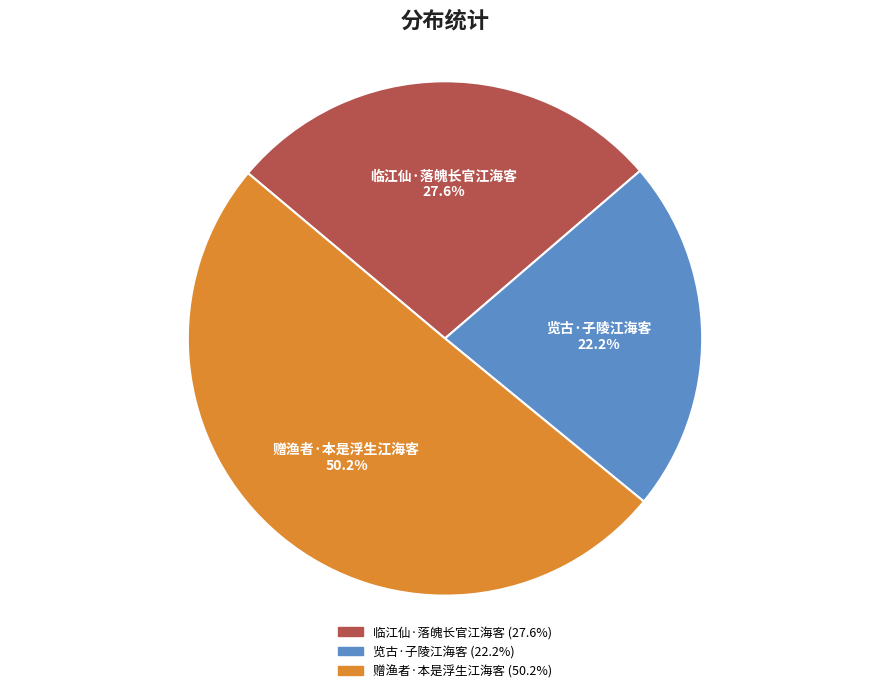

Combined, what portion of the pie is 览古·子陵江海客 and 赠渔者·本是浮生江海客?

72.4%